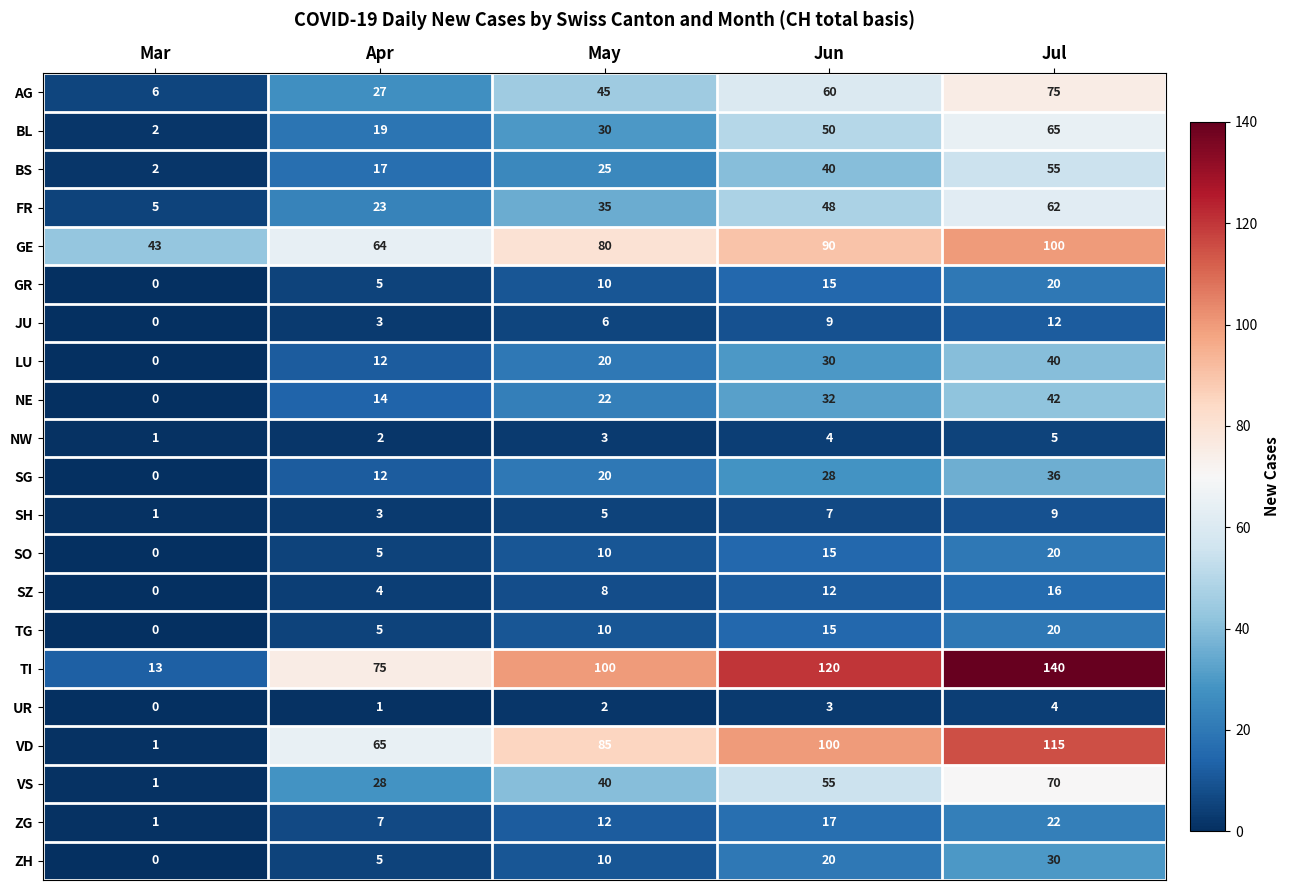

At which category is the sum across all series the highest?

Jul